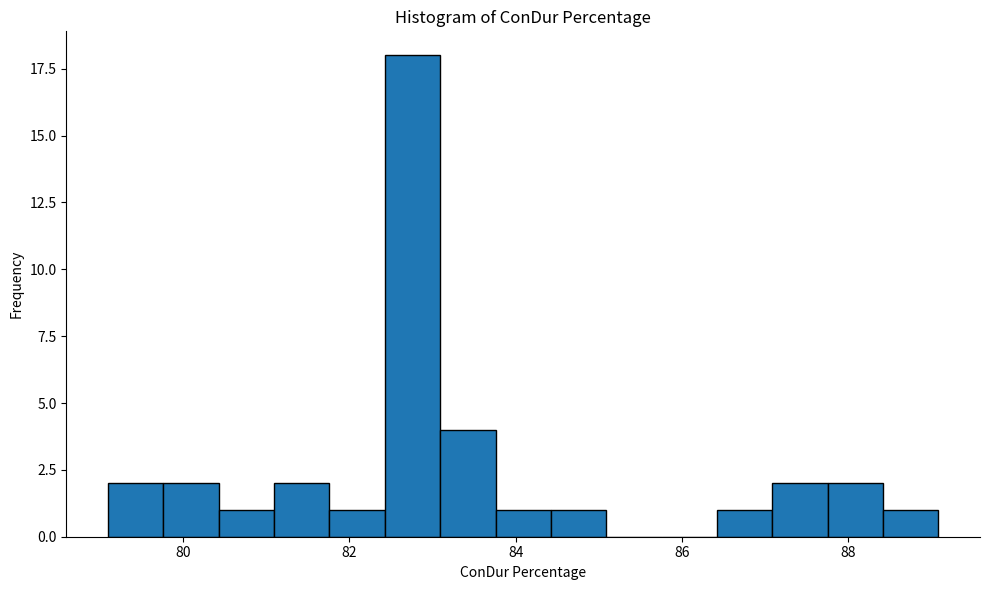

Read against the x-axis, roughly where is the centre of the tallest bar?

82.8